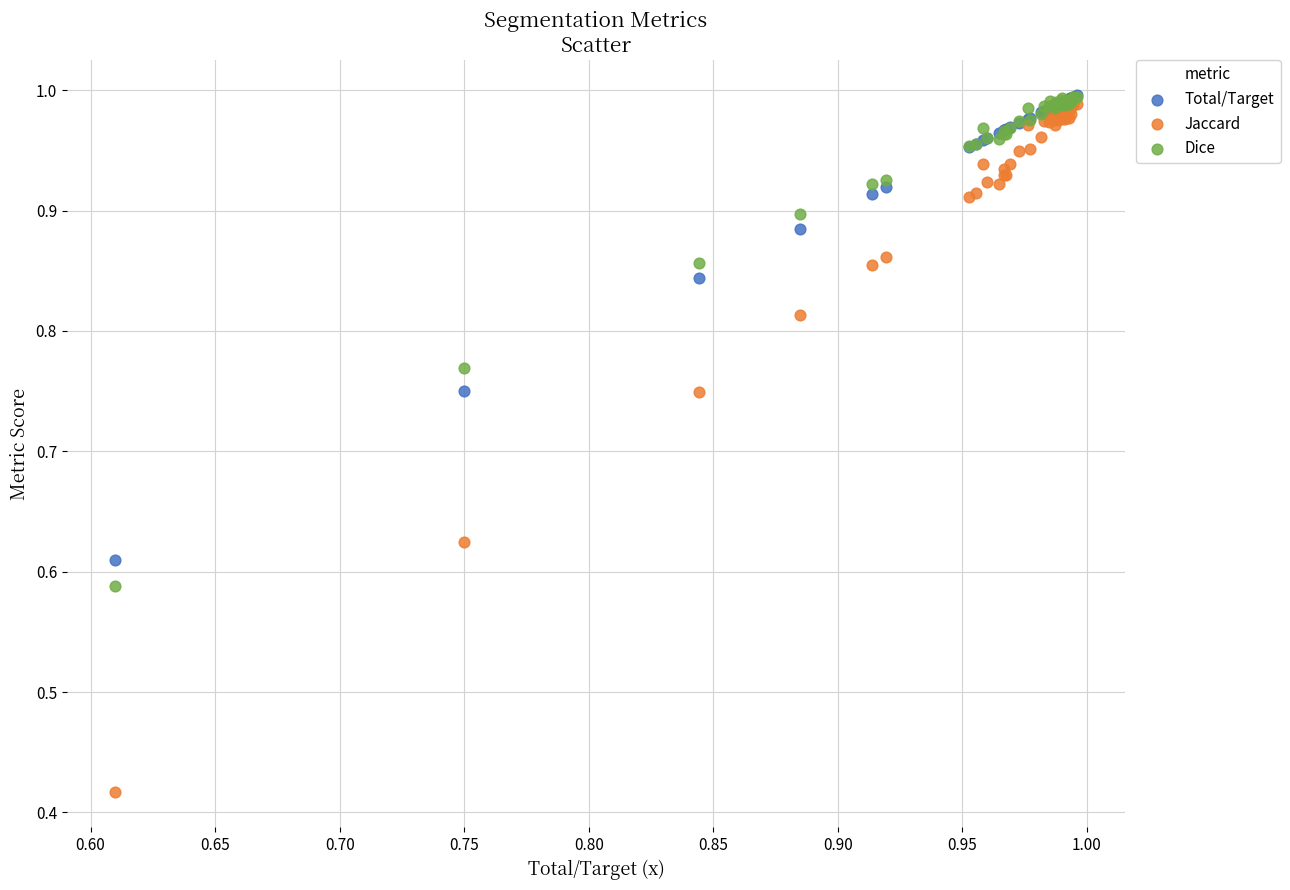

Which series has the widest spread of Y values?

Jaccard